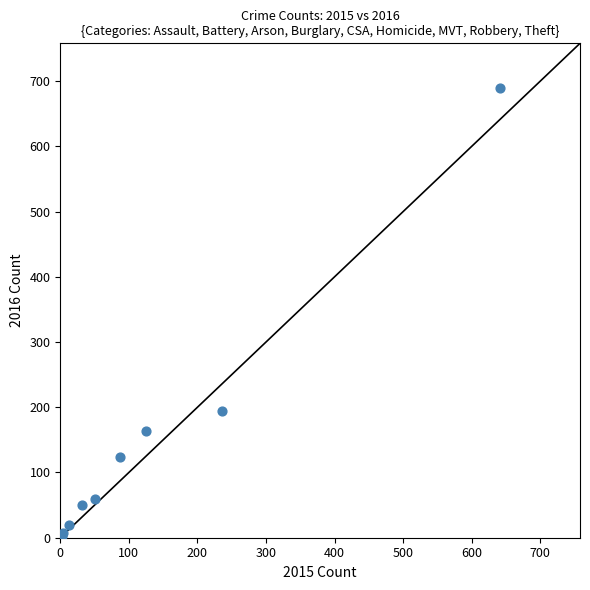

What Y value in the scatter plot is closest to 346?

194